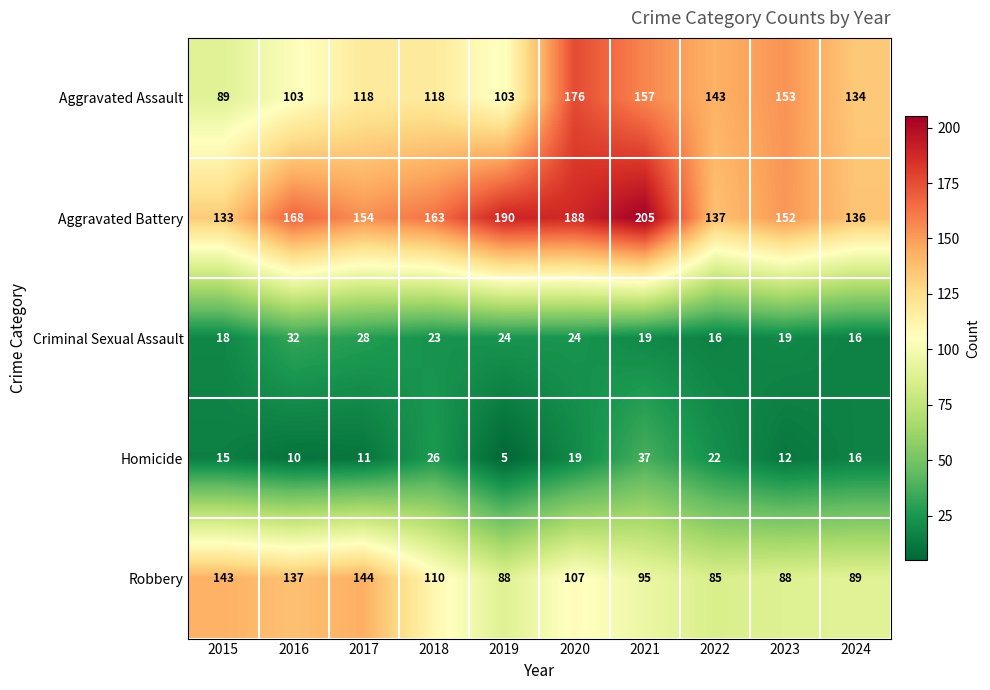

The Robbery series shows 136 at 2022. True or false?

False